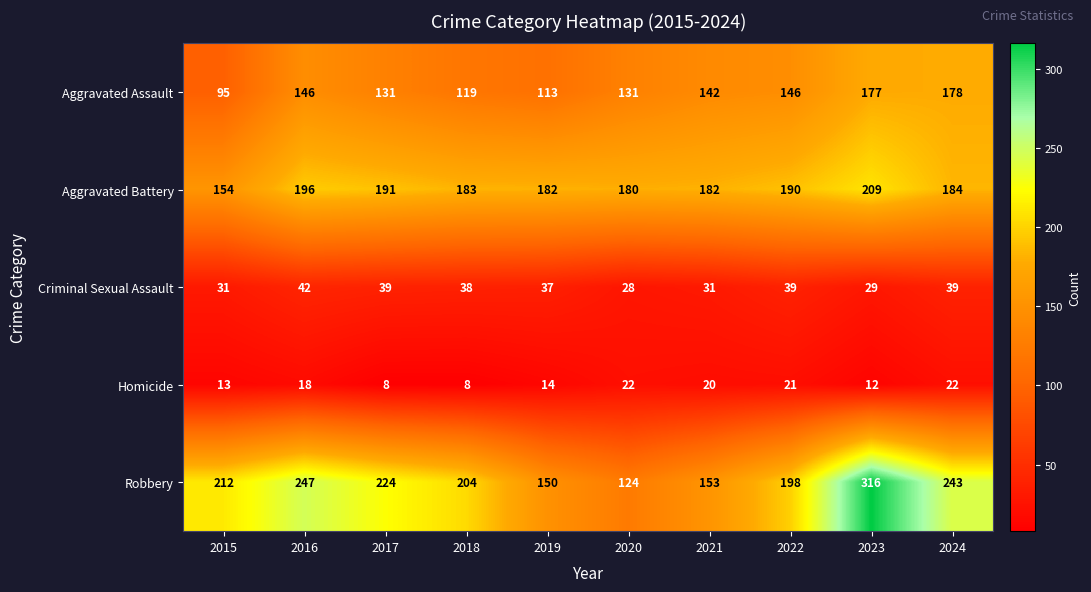

What is the total value across all series at 2018?

552